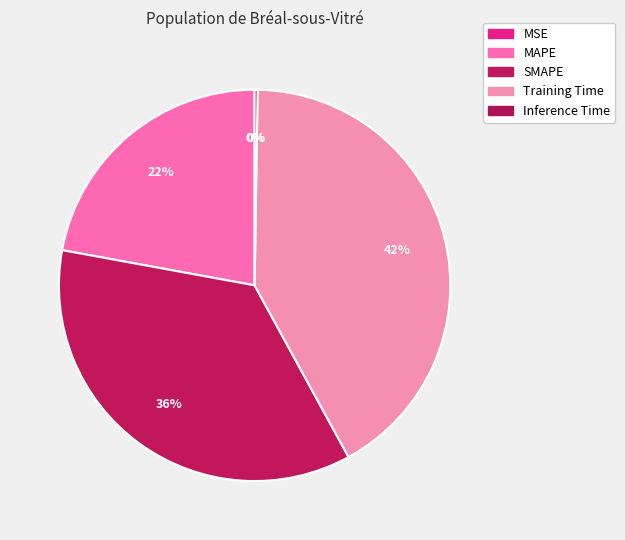

To the nearest percent, what percentage of the pie is MAPE?

22%